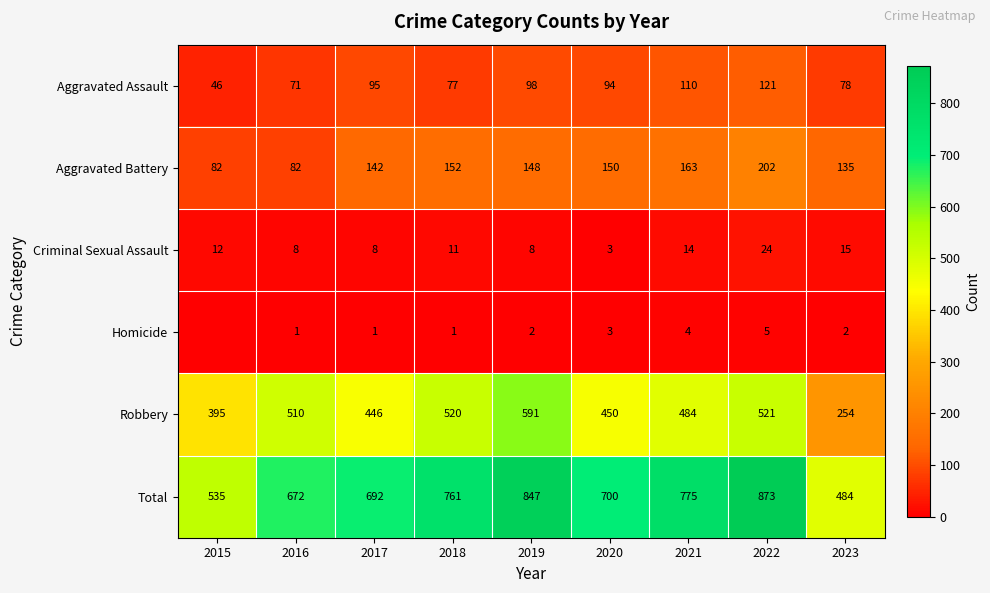

At which label does Aggravated Battery first exceed 148?

2018